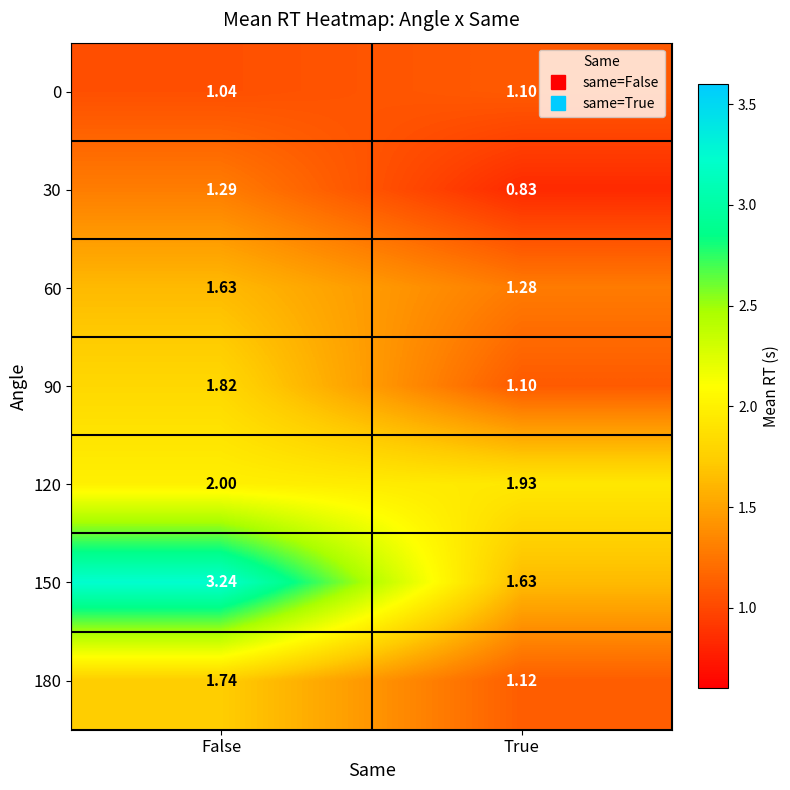

Where does the 30 series first go above 1?

False